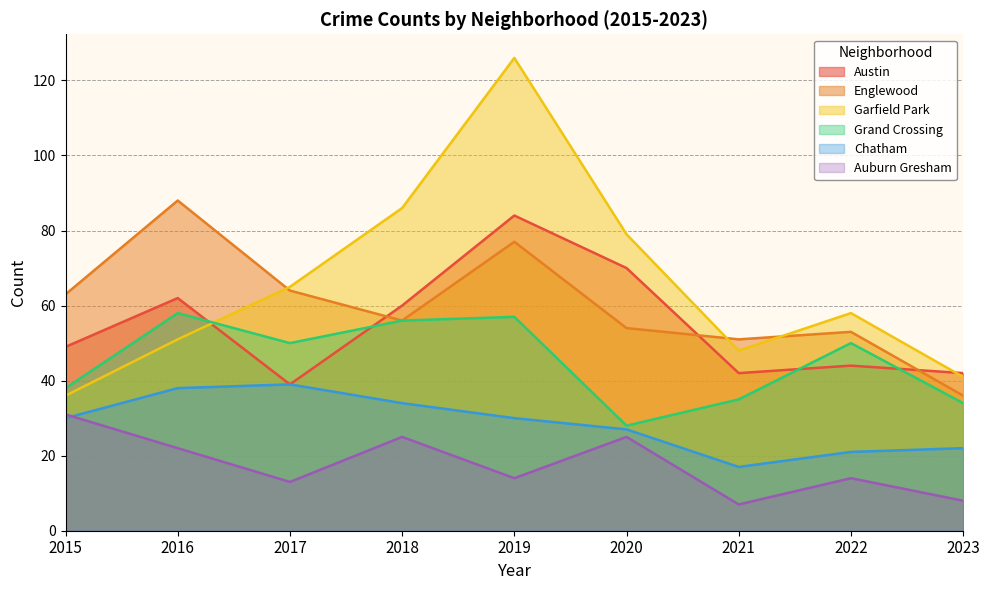

How many lines are shown in the chart?

6